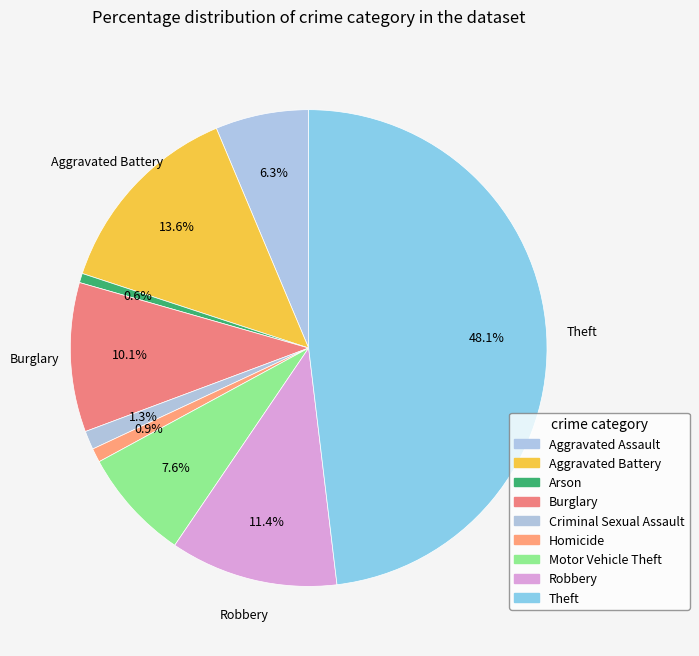

Which slice is the smallest?

Arson